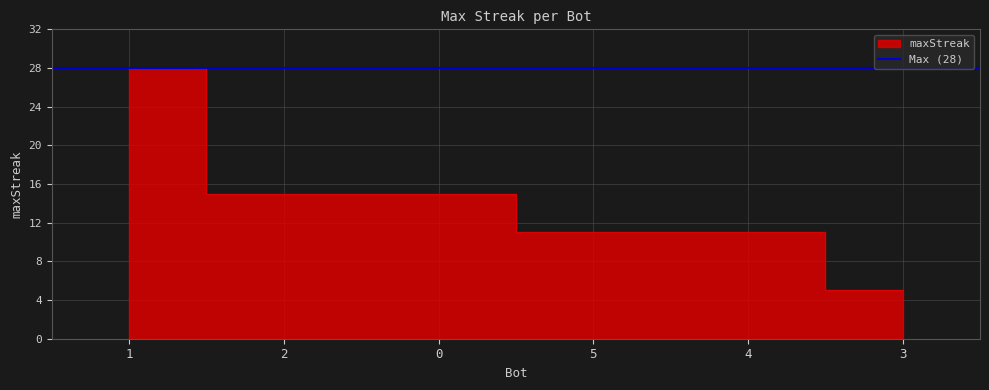

How many data points are above 15?

1